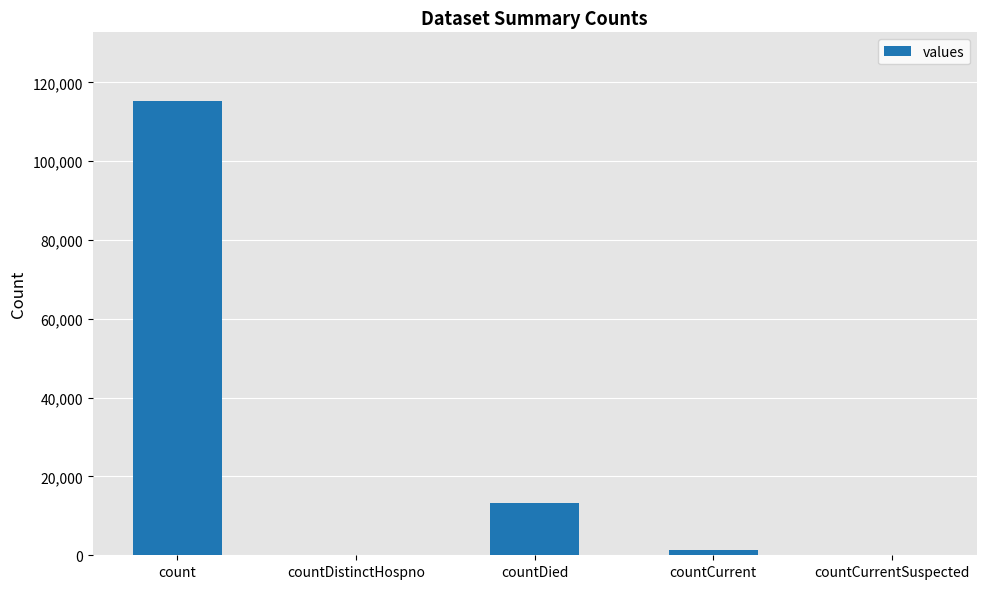

The value at countCurrent is 1383. True or false?

True